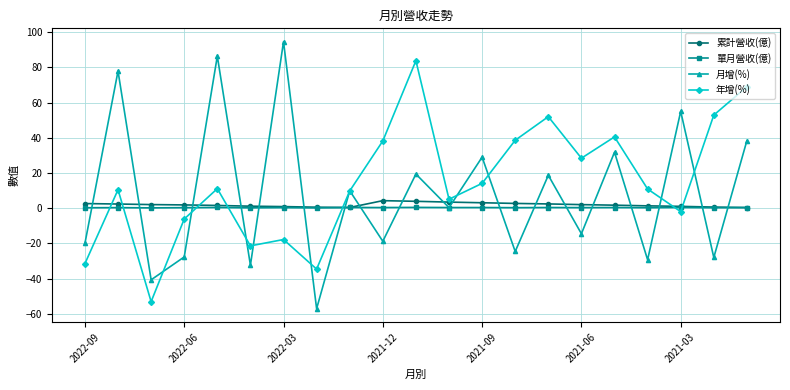

What is the smallest value displayed?

-57.1